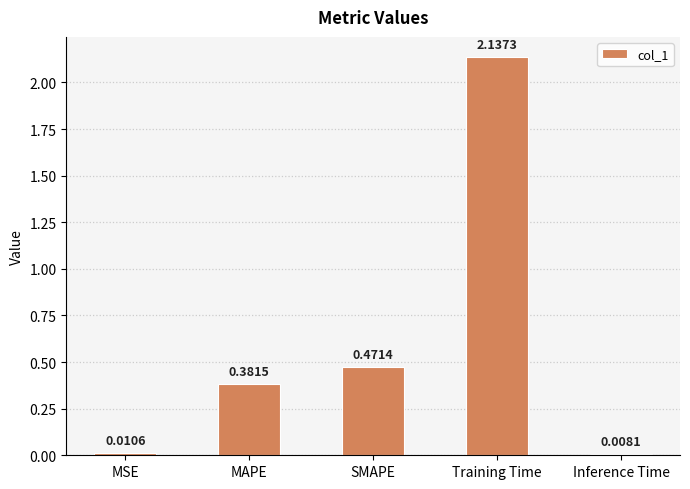

What is the label of the 1st bar from the left?

MSE